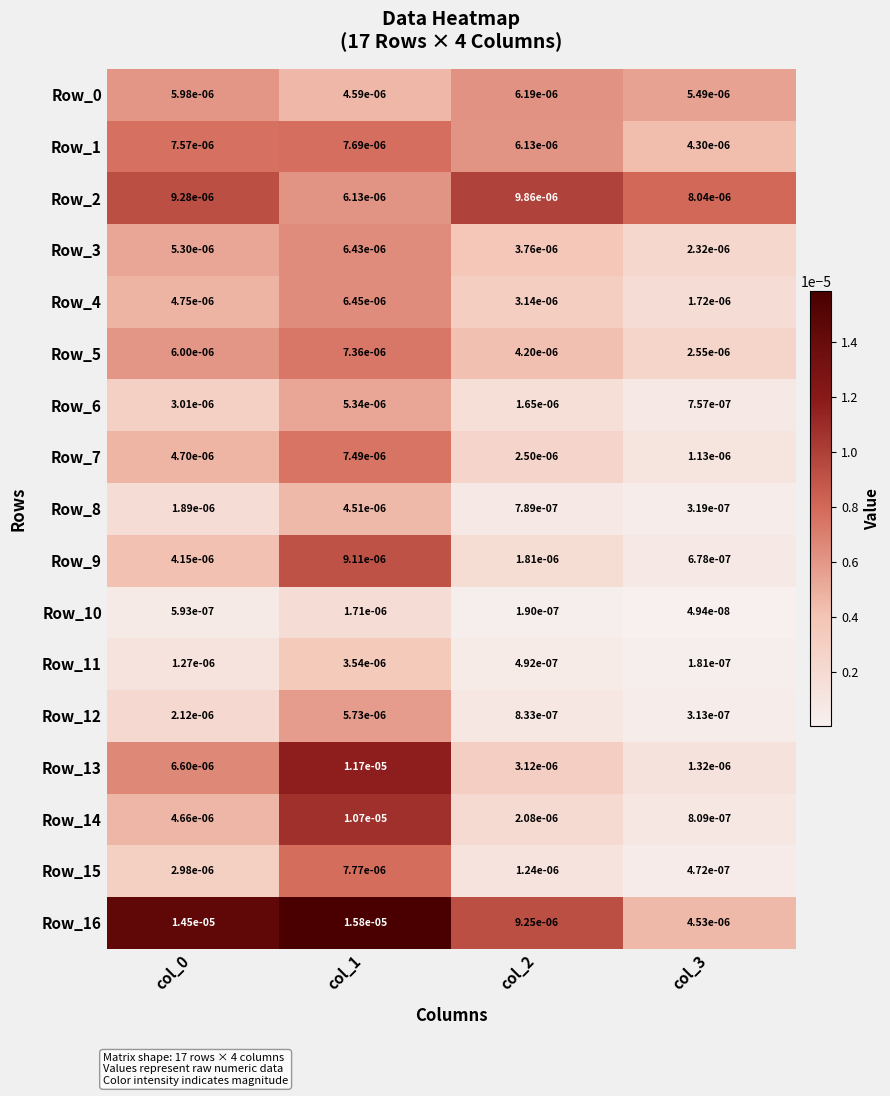

Is the value of Row_8 at col_2 greater than the value of Row_6 at col_3?

Yes